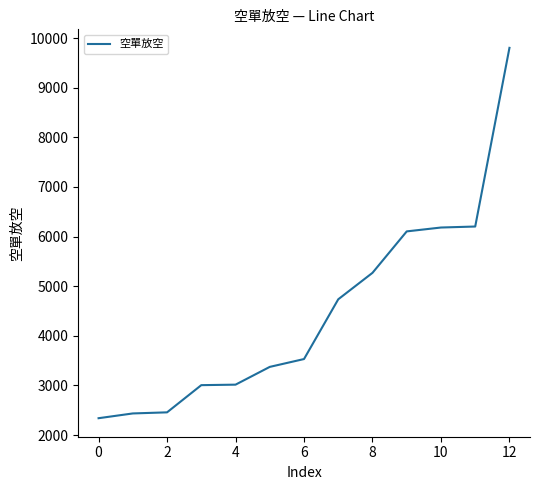

What is the maximum value shown in the chart?

9802